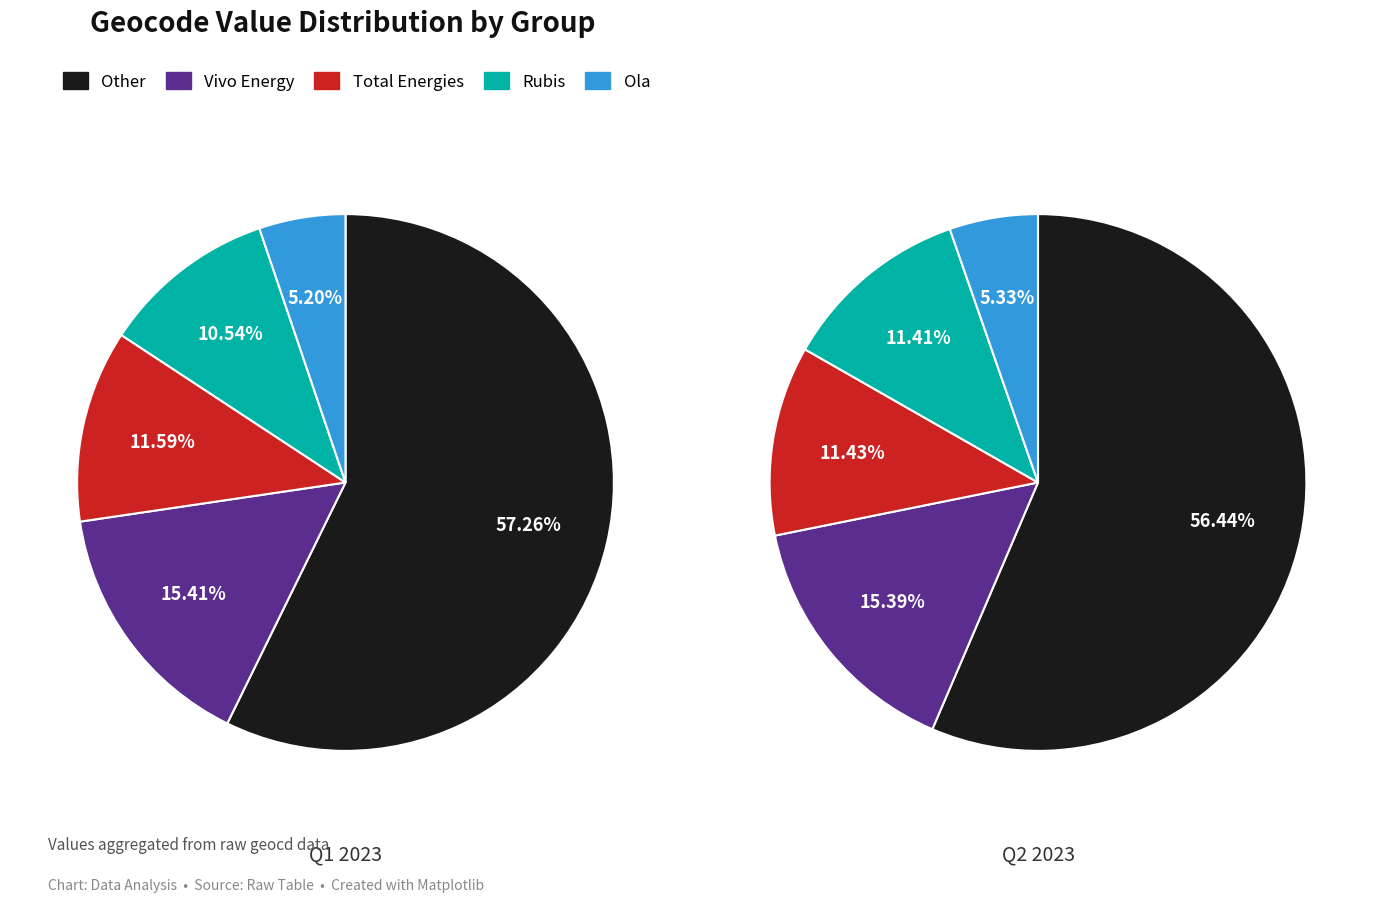

The geocd_5 slice represents 11% of the pie. True or false?

False